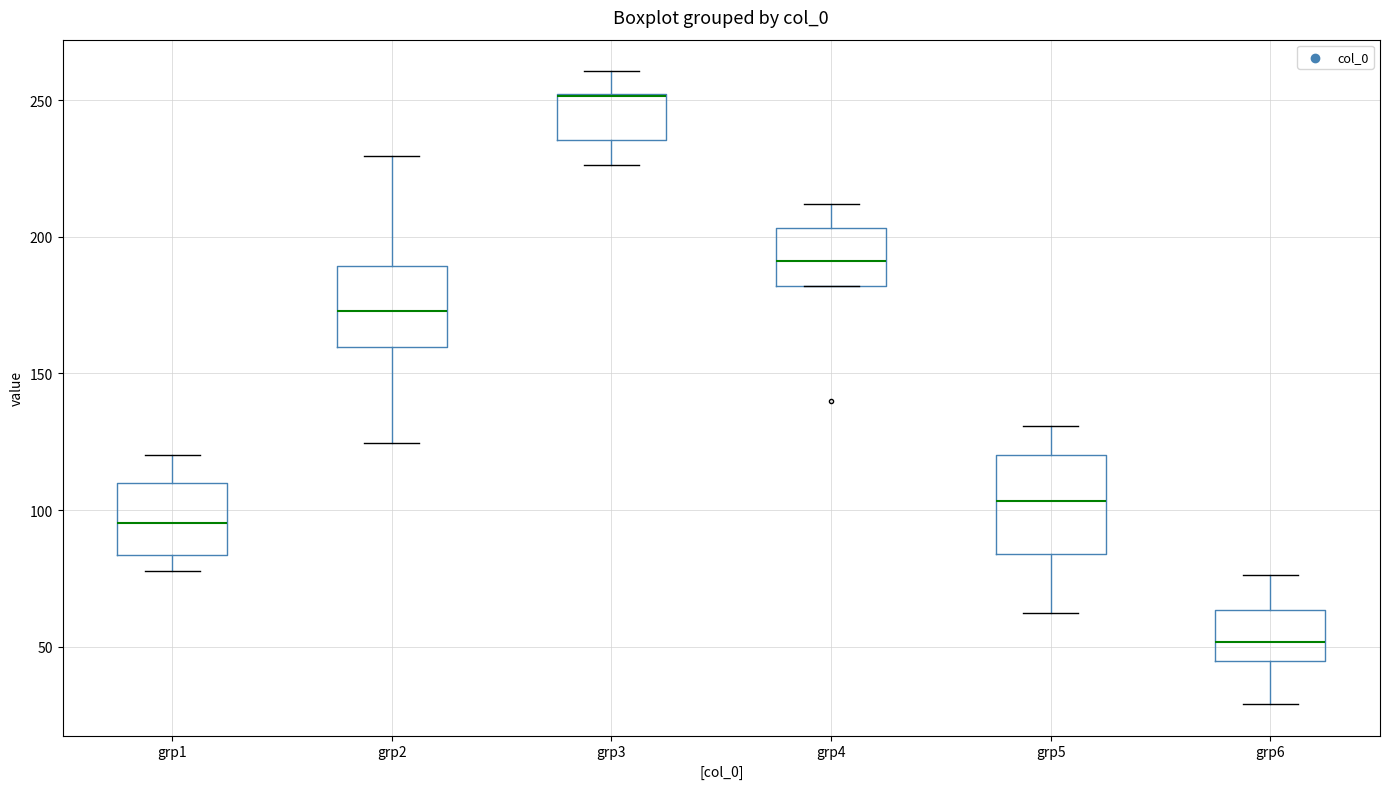

Reading left to right, read every box against the y-axis: the position of its median line, the range the box covers, and the ends of its whiskers. The values are not printed on the chart, so give them approximately, as read against the axis.

grp1: median 95, box 85 to 110, whiskers 80 to 120
grp2: median 175, box 160 to 190, whiskers 125 to 230
grp3: median 250 (drawn on the box's upper edge), box 235 to 250, whiskers 225 to 260
grp4: median 190, box 180 to 205, whiskers 180 to 210
grp5: median 105, box 85 to 120, whiskers 60 to 130
grp6: median 50, box 45 to 65, whiskers 30 to 75